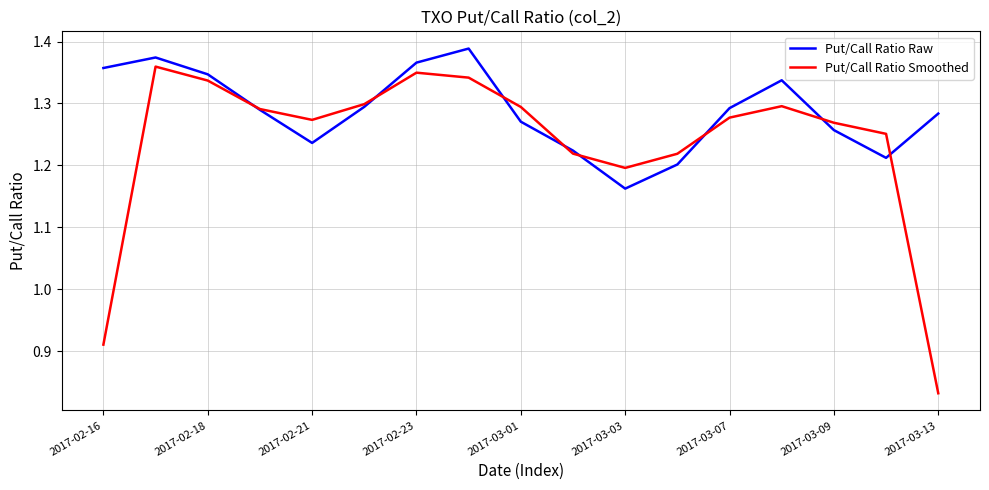

List the series in order of their peak value, lowest first.

Put/Call Ratio Smoothed, Put/Call Ratio Raw